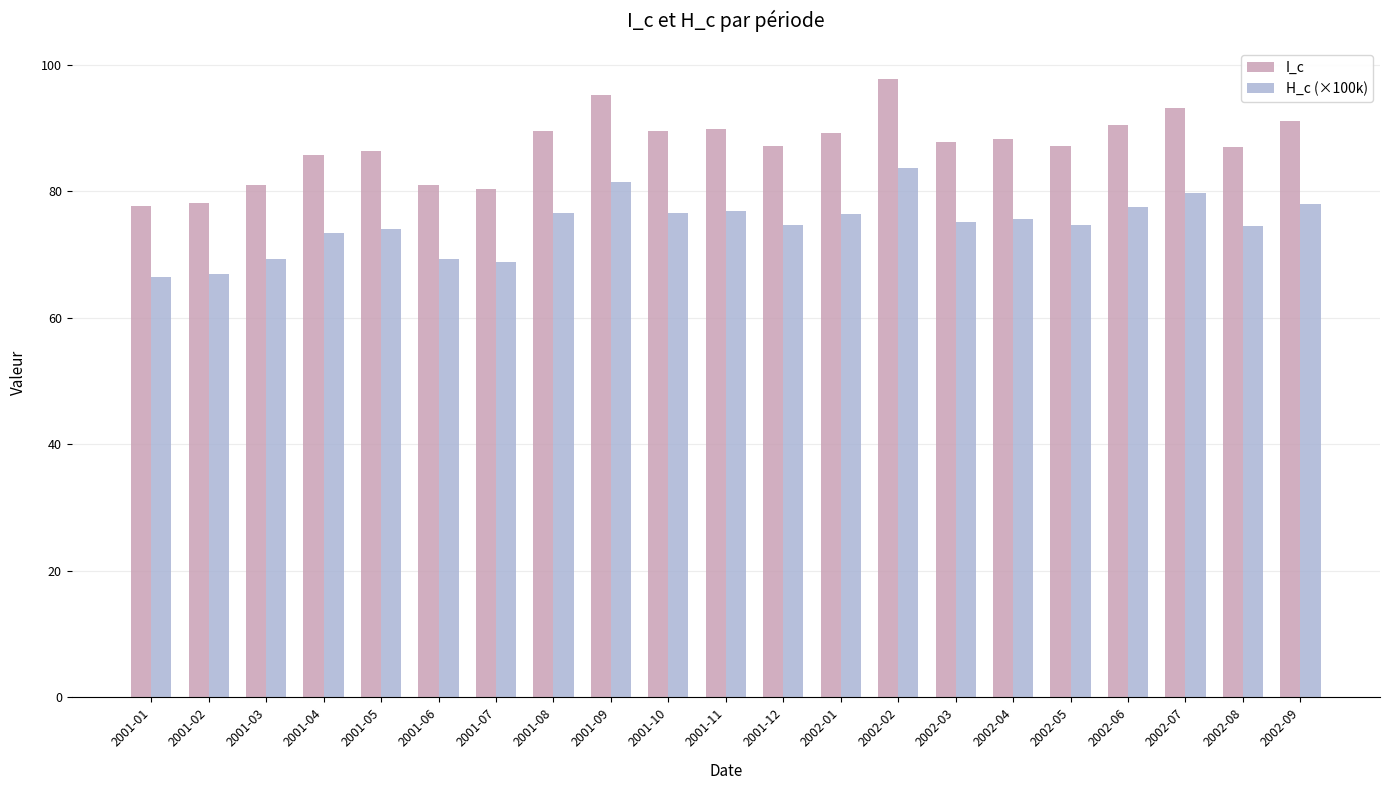

Read the H_c (×100k) value at 2002-04.

75.6